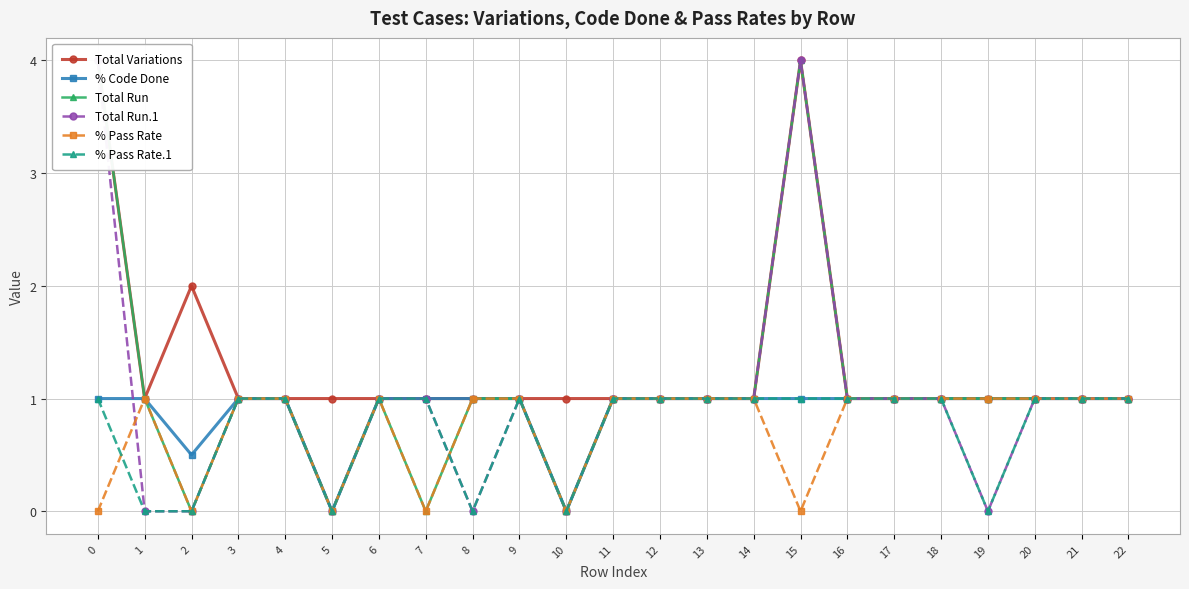

What is the difference between the second highest and second lowest values in the % Pass Rate series?

1.0